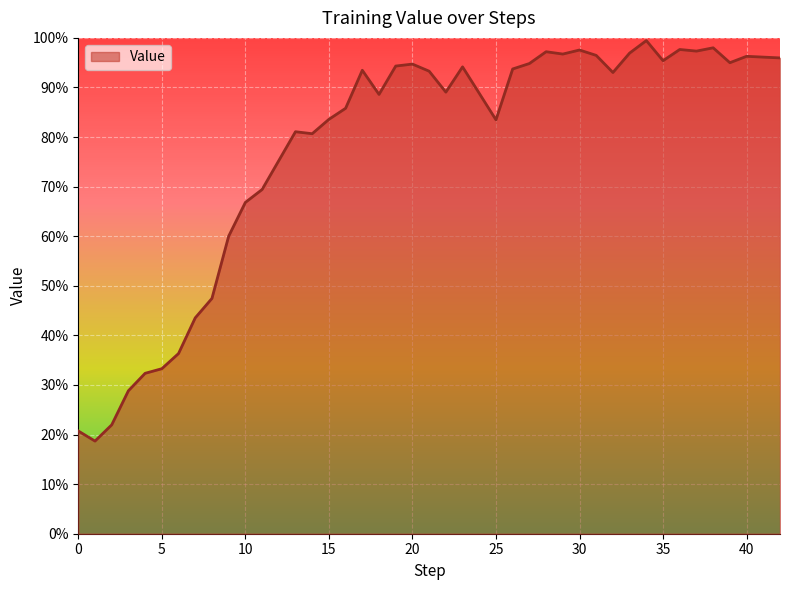

True or false: there are more than 0 points higher than both neighbors.

True